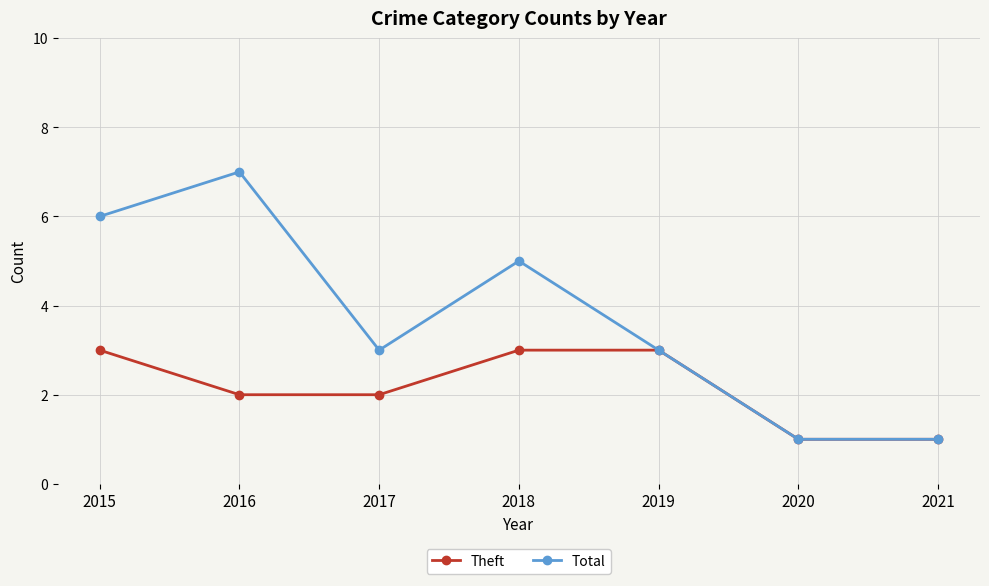

Reading right to left, extract all data points from this chart.

Theft: 1	1	3	3	2	2	3
Total: 1	1	3	5	3	7	6